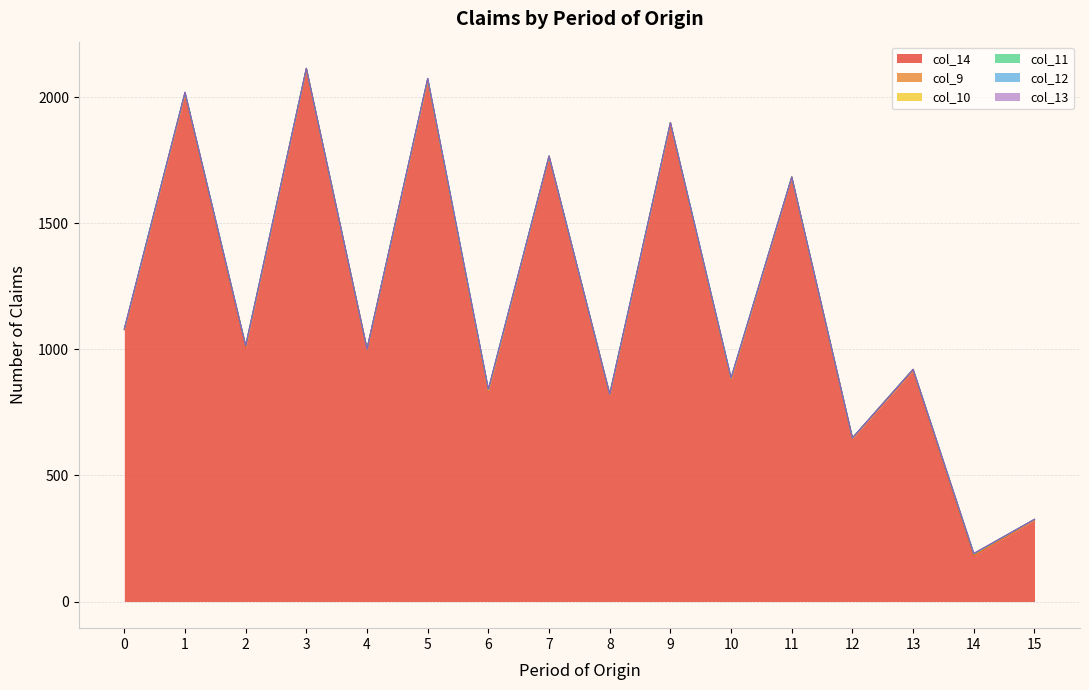

Reading left to right, extract all data points from this chart.

col_9: 1	5	6	2	0	4	2	0	3	4	2	0	2	4	5	1
col_10: 1	0	4	1	0	1	2	1	0	3	2	1	1	1	4	1
col_11: 1	1	0	0	0	2	3	0	1	0	3	0	0	0	0	1
col_12: 0	1	0	0	0	1	1	0	0	0	0	0	0	0	1	0
col_13: 0	0	0	0	0	0	0	0	0	0	0	0	0	0	1	0
col_14: 1078	2013	1005	2112	1002	2067	834	1766	819	1893	880	1683	646	916	180	323